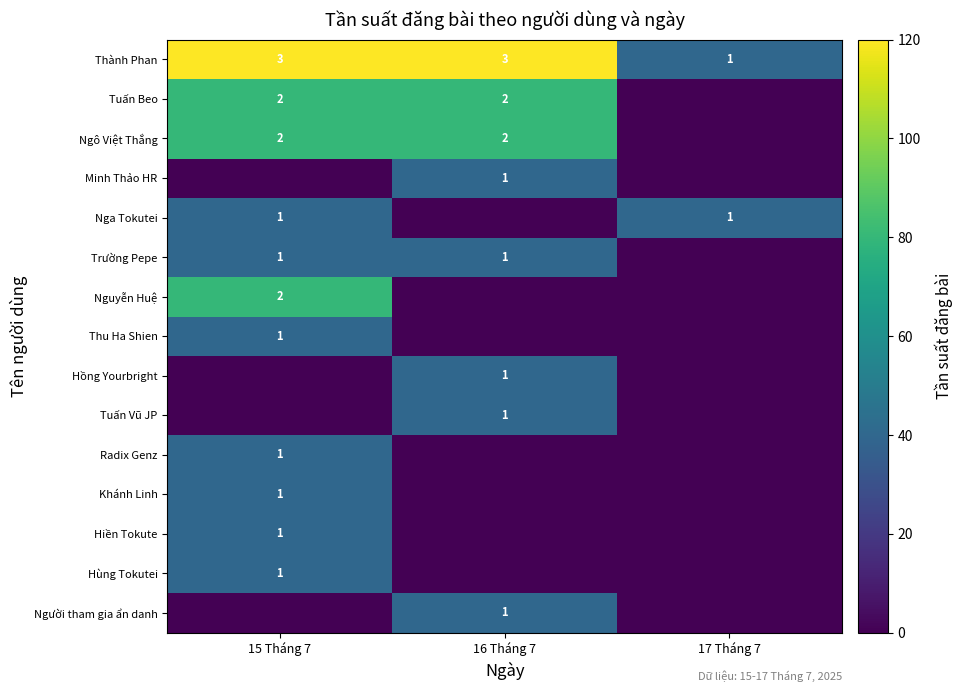

How many categories are shown in the chart?

3